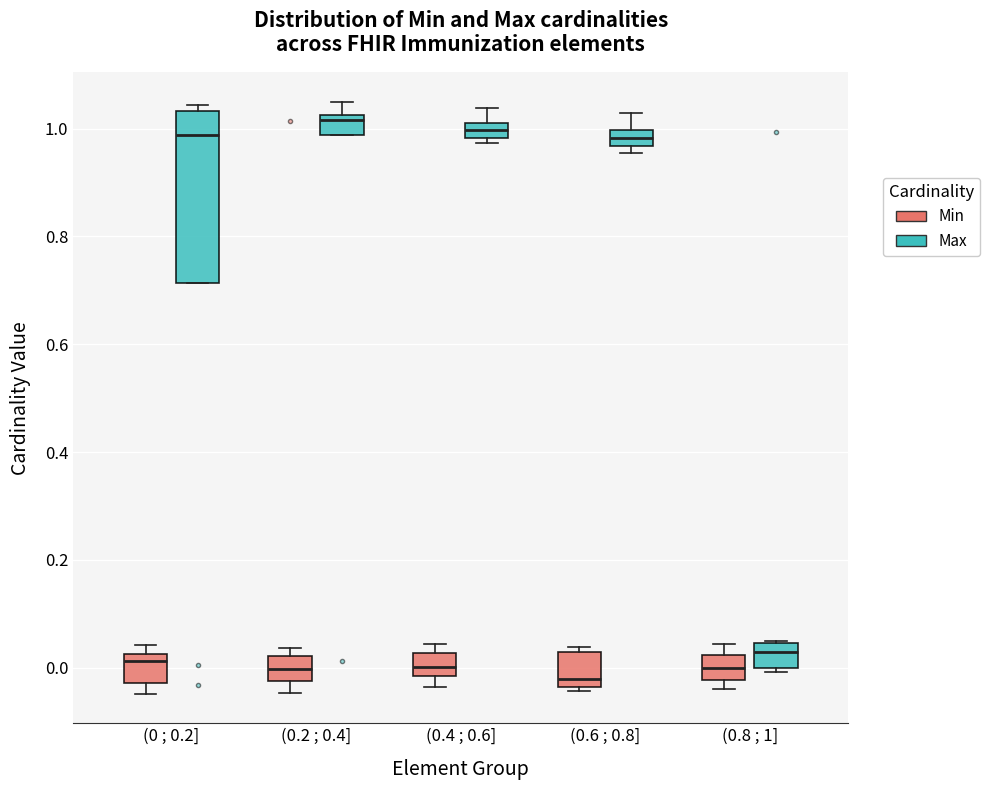

Where is the lower edge of the box for (0 ; 0.2] (Min) on the y-axis? The values are not printed on the chart, so give them approximately, as read against the axis.

-0.02